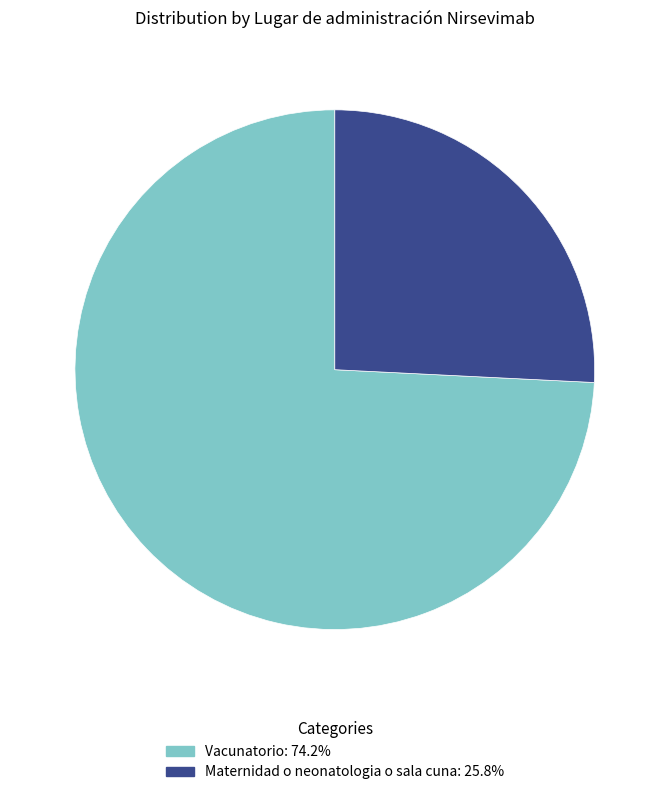

Which category has the biggest portion of the pie?

Vacunatorio